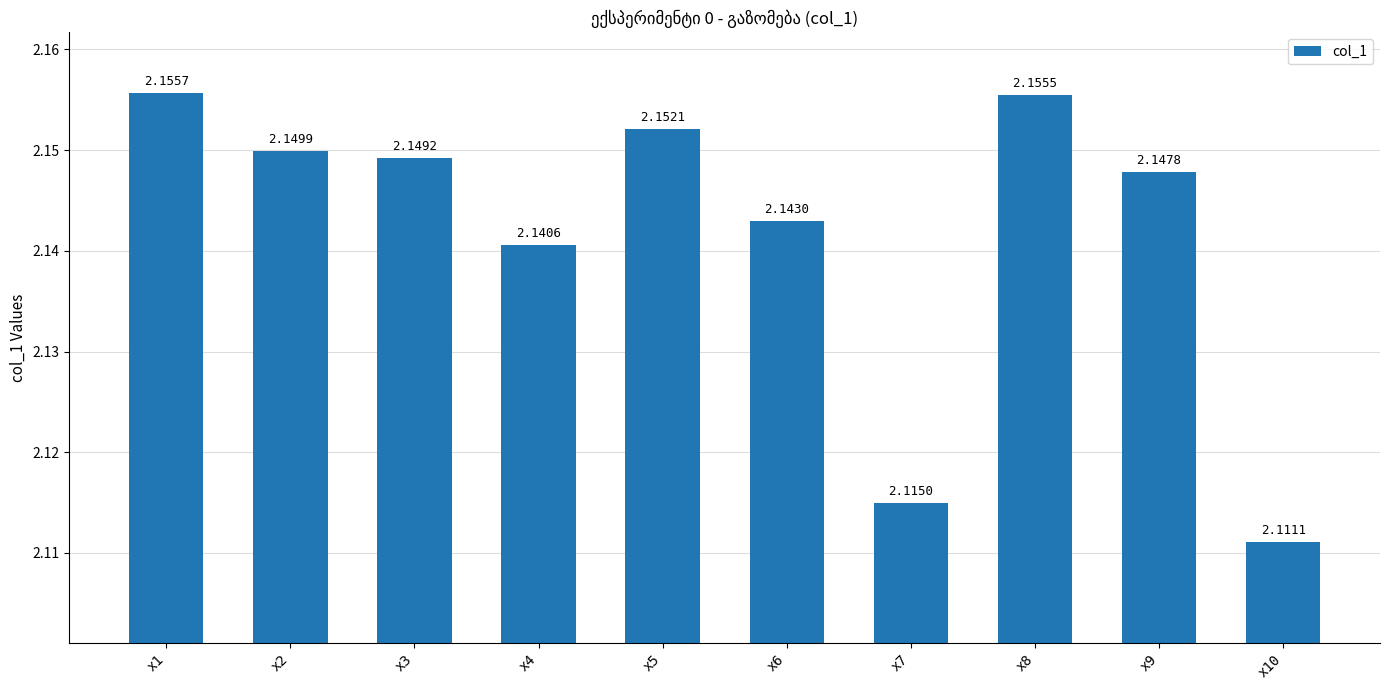

Between x3 and x5, which is larger?

x5